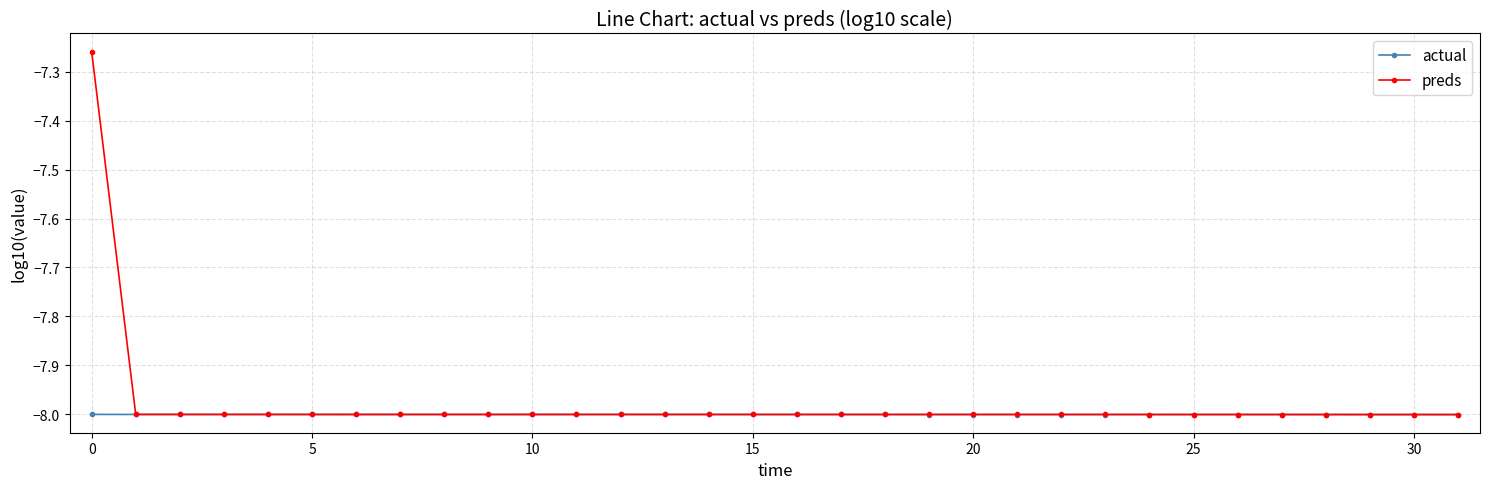

Rank the series by their maximum value, from highest to lowest.

preds, actual